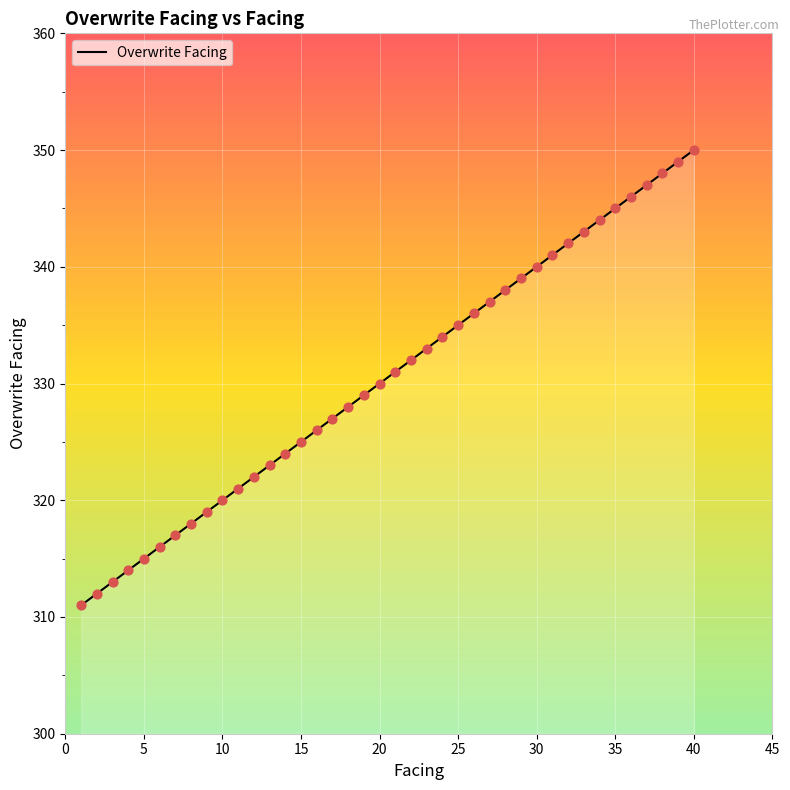

What is the difference between the maximum and minimum values?

39